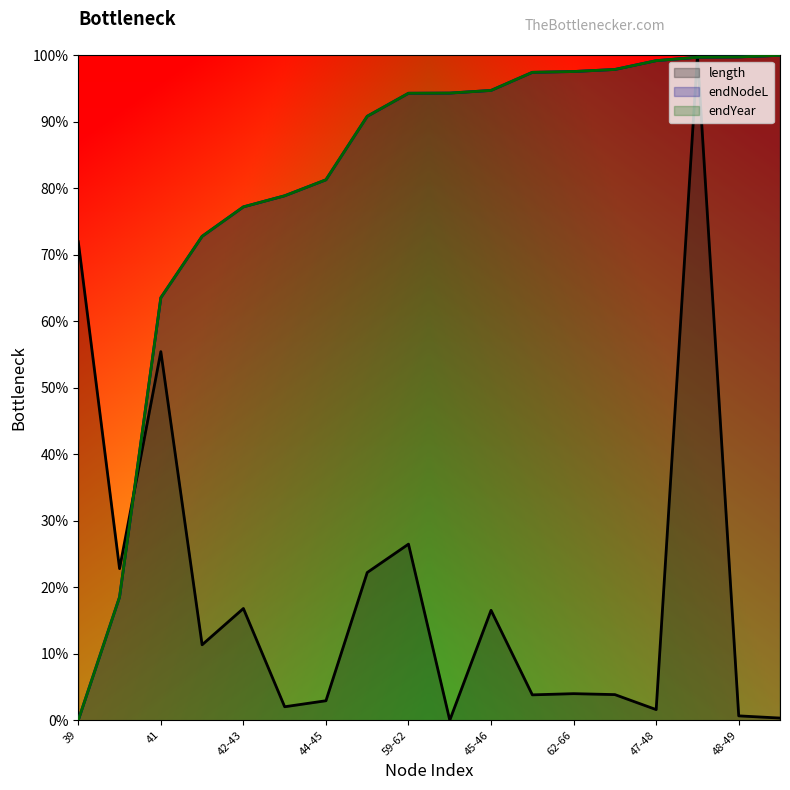

List the labels in order of endNodeL value, largest first.

69-70, 48-49, 41-69, 47-48, 46-47, 62-66, 63-64, 45-46, 62-63, 59-62, 59-60, 44-45, 43-44, 42-43, 42-59, 41, 40, 39